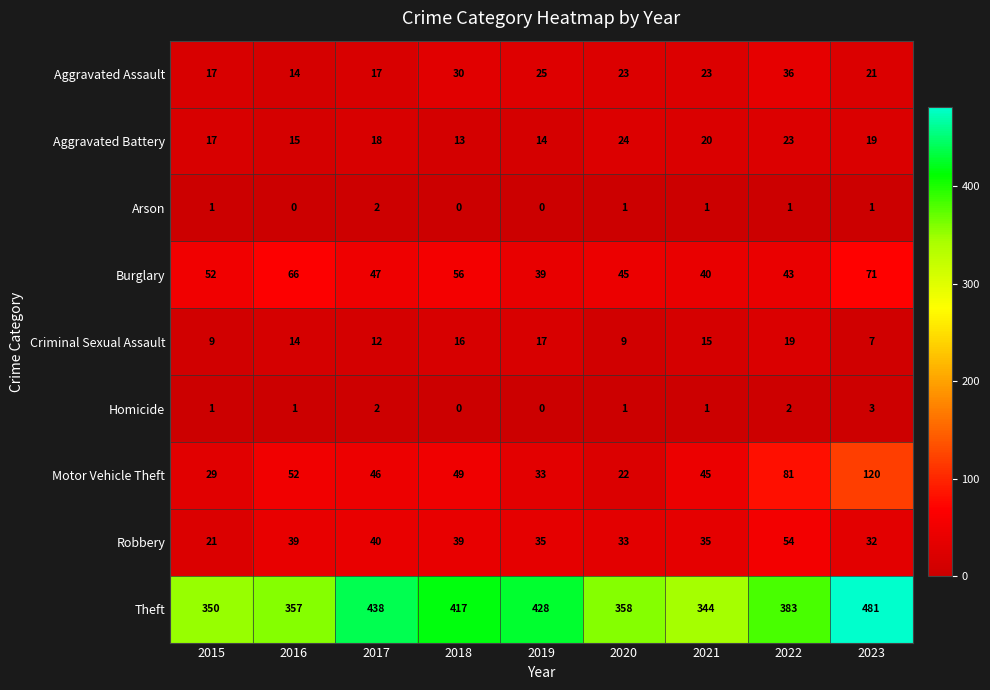

What is the difference between the Aggravated Battery values at 2020 and 2021?

4